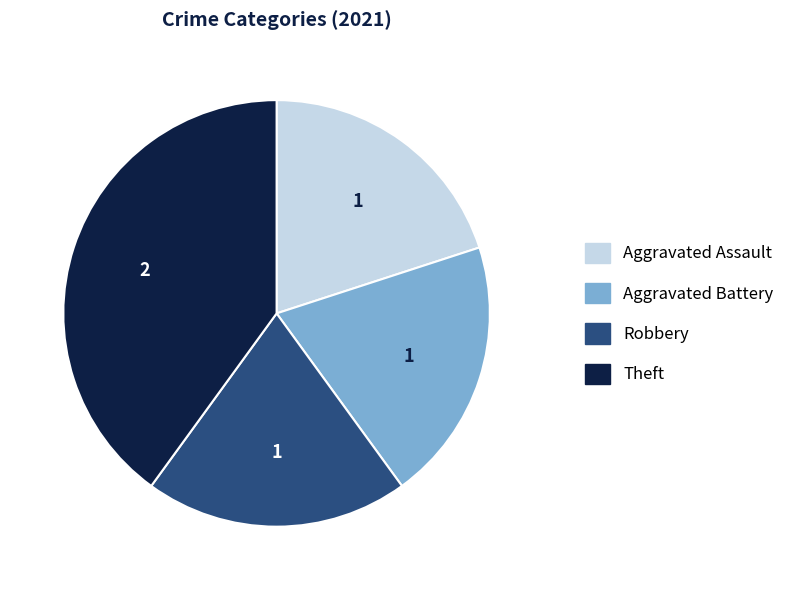

Which category has the biggest portion of the pie?

Theft